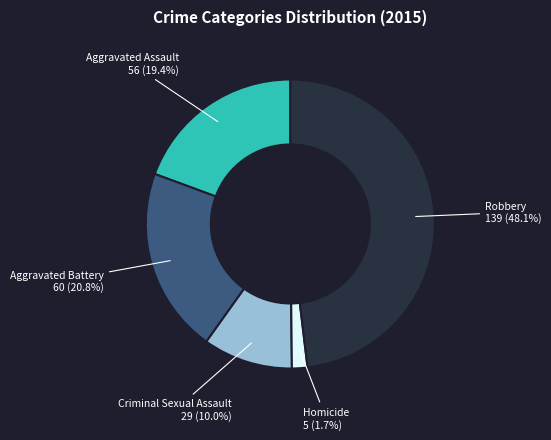

Is it true that Criminal Sexual Assault is 1% of the pie?

False